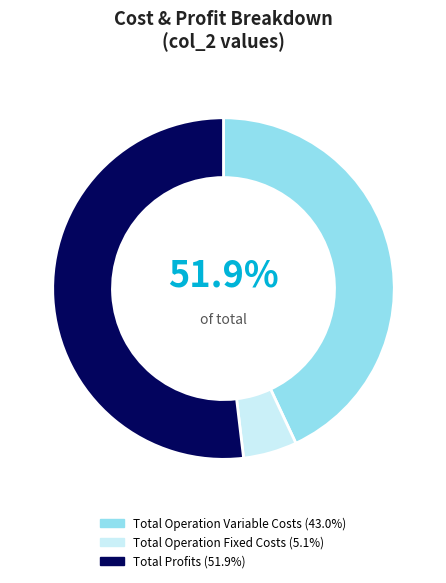

Does any single category account for the majority?

Yes